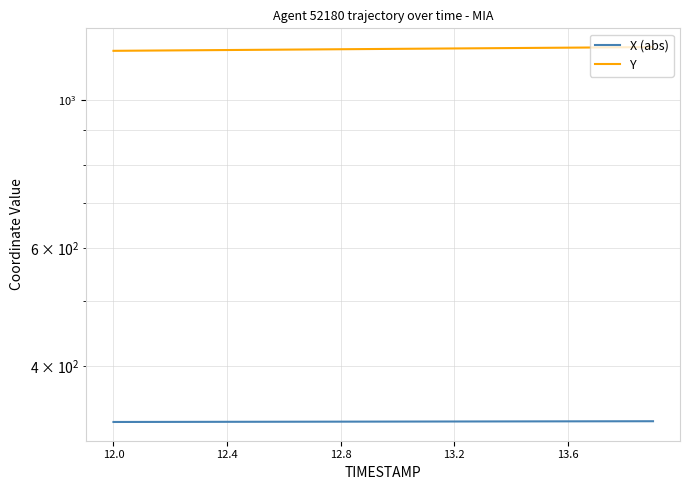

True or false: X (abs) and Y cross at least once.

False